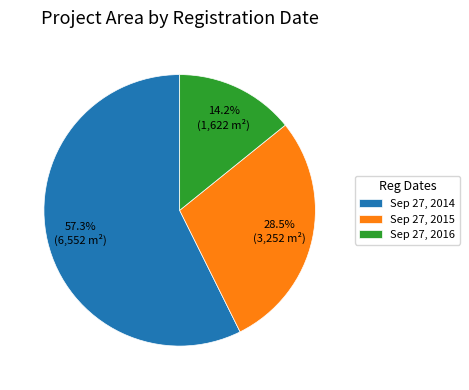

Count the number of slices in the pie.

3